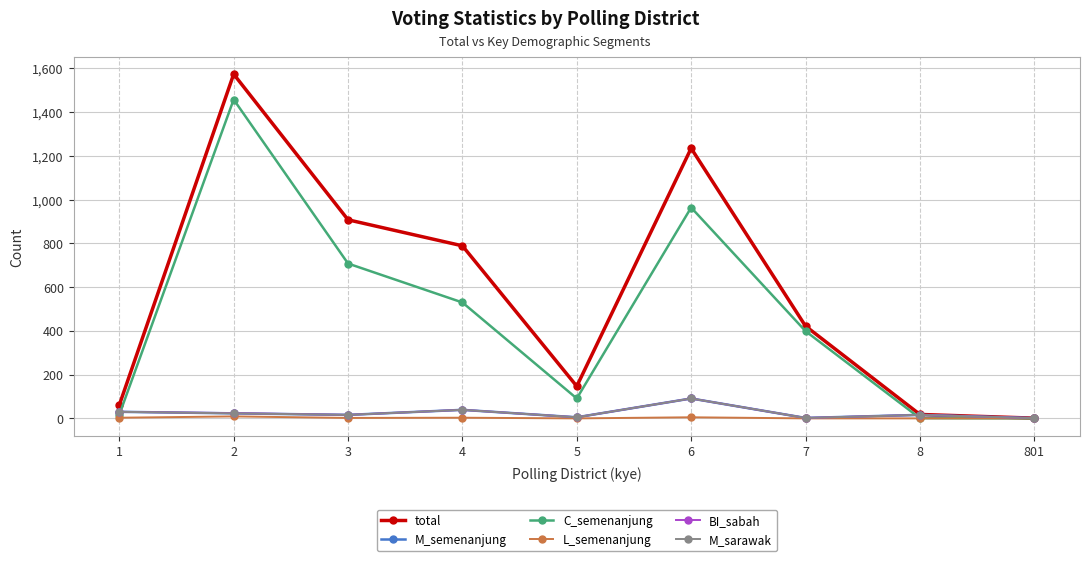

Rank the series at 7 from highest to lowest value.

total, C_semenanjung, M_semenanjung, BI_sabah, M_sarawak, L_semenanjung